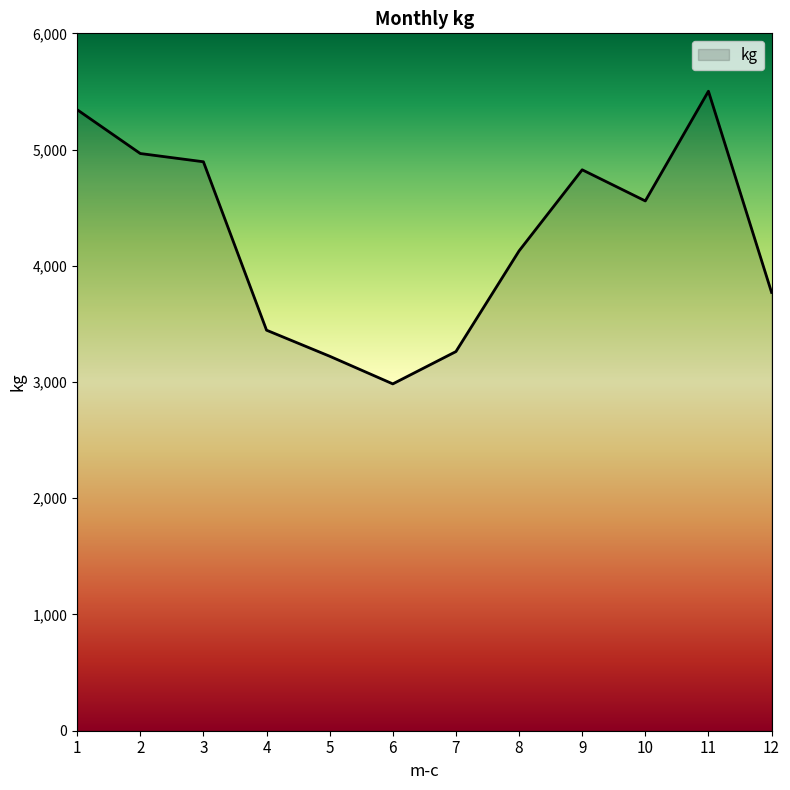

What is the difference between the second highest and minimum values?

2359